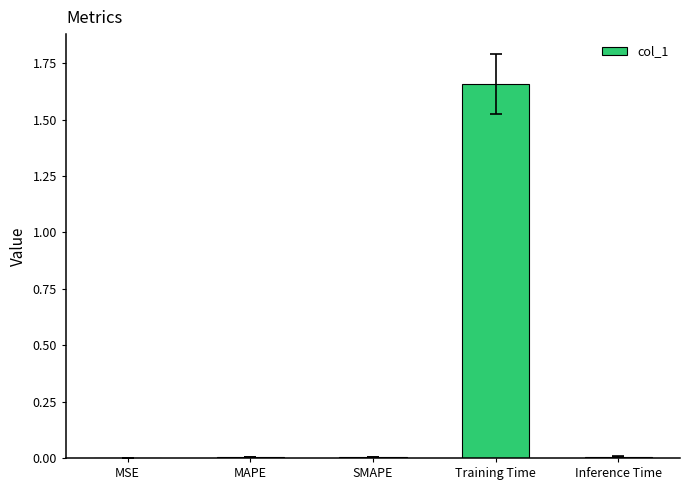

Which has a higher value, MSE or Training Time?

Training Time